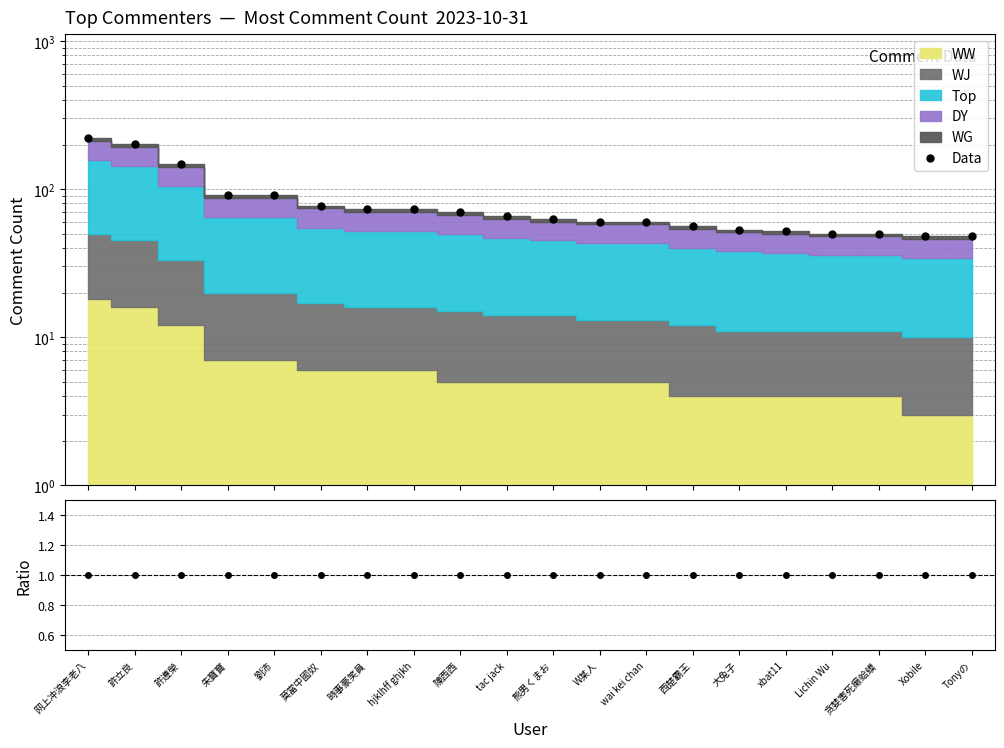

True or false: Data/MC has more than 1 interior local peaks.

False